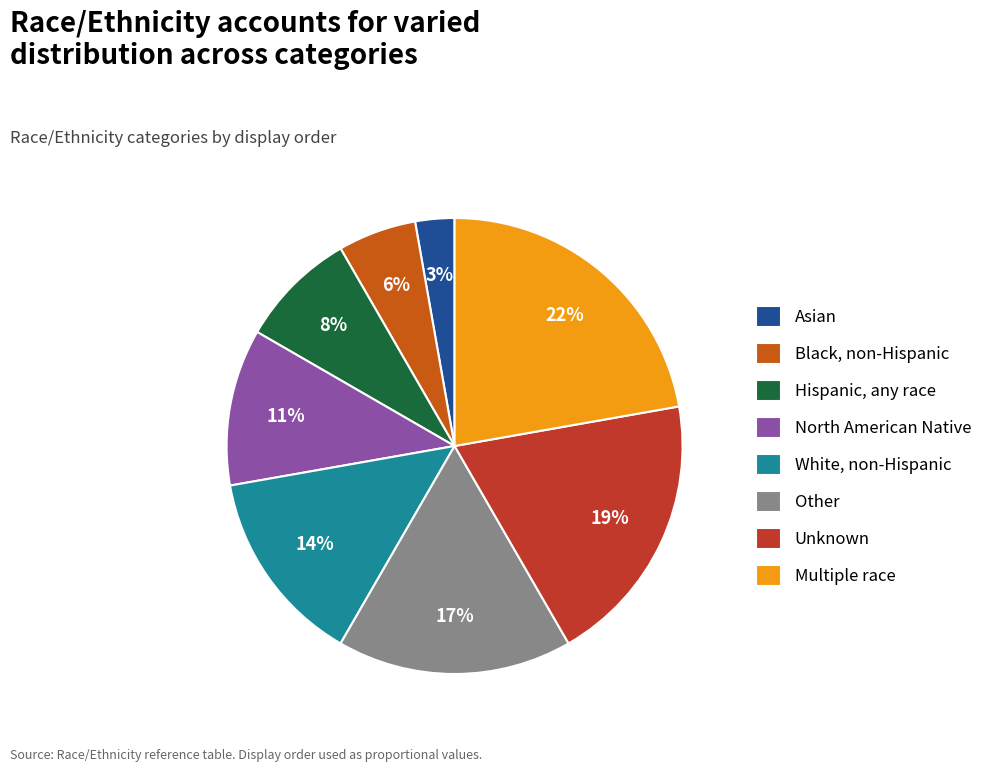

Is the sum of Multiple race and North American Native greater than half?

No